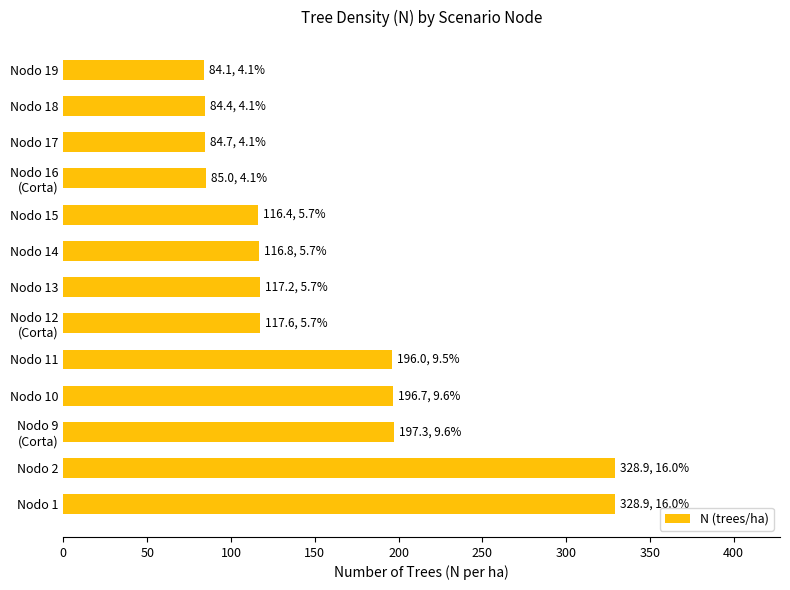

What is the minimum value shown in the chart?

84.1